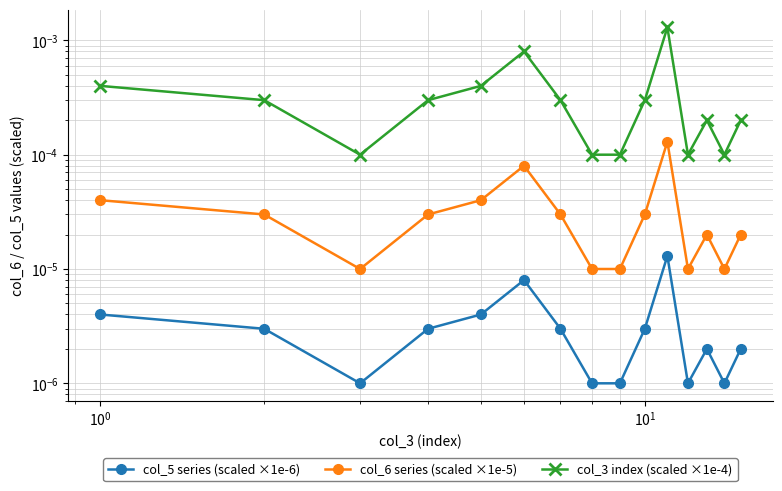

True or false: col_3 index (scaled ×1e-4) and col_5 series (scaled ×1e-6) cross at least once.

False